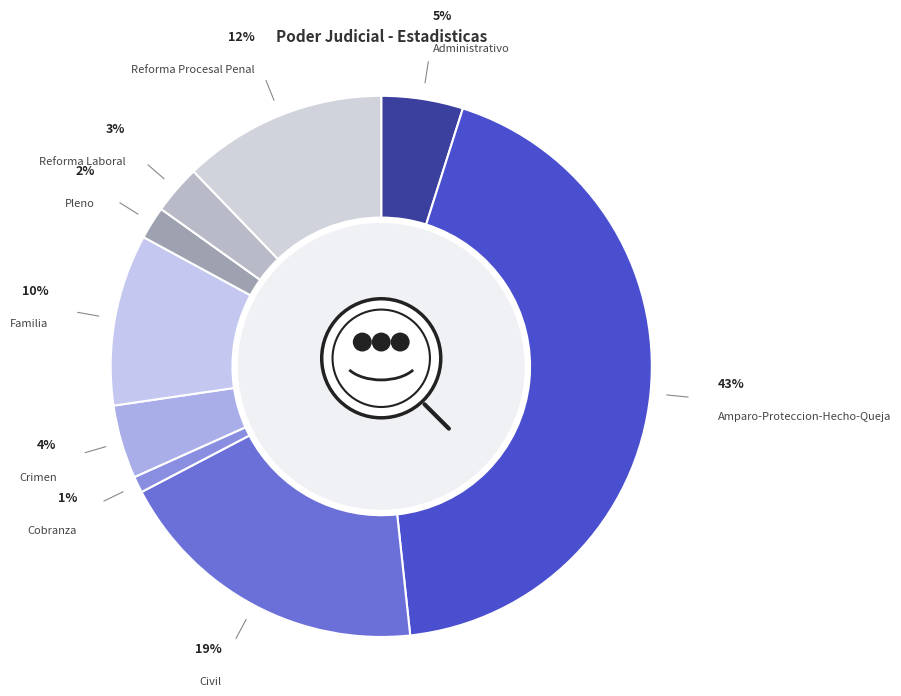

Is there a majority slice in this chart?

No